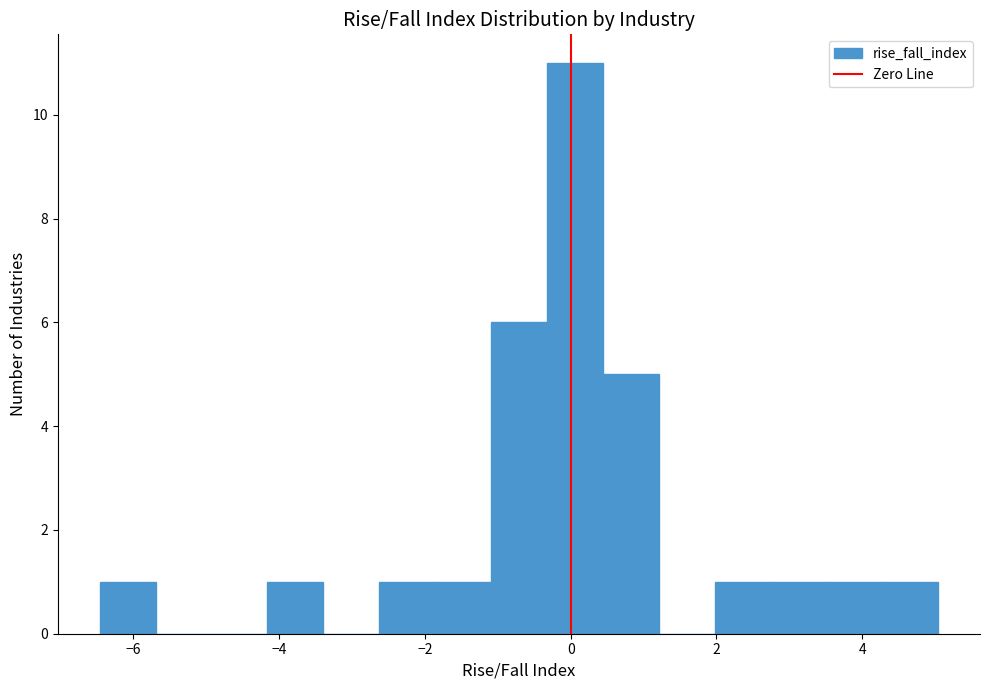

Read against the x-axis, roughly where is the centre of the tallest bar?

0.0